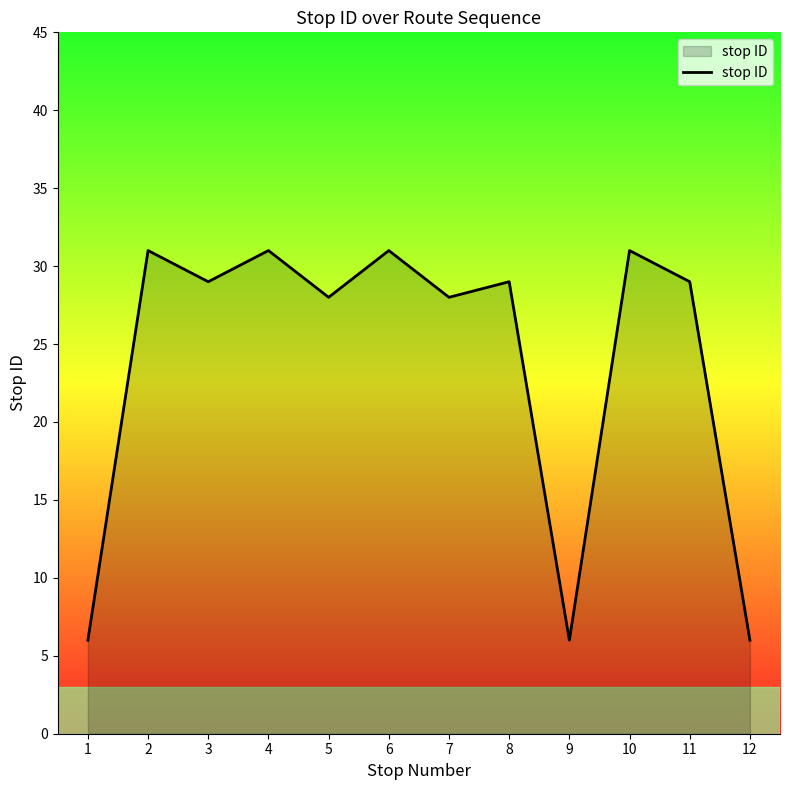

What value does the data have at 1?

6